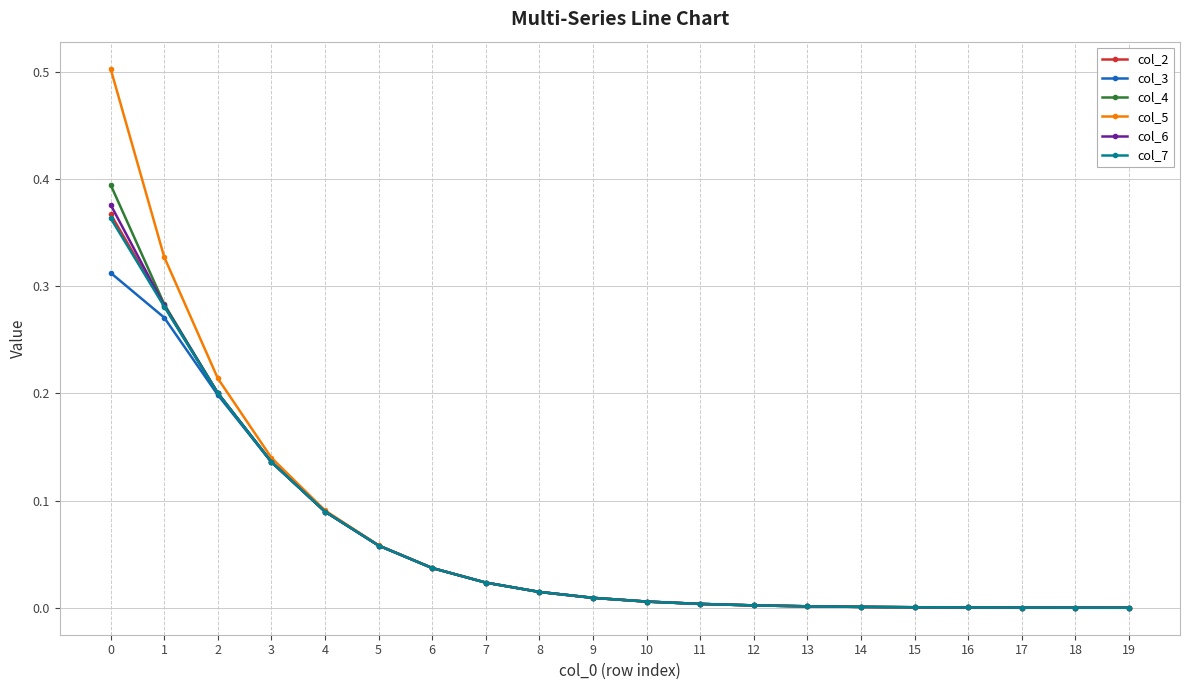

Which series has the largest range (max minus min)?

col_5